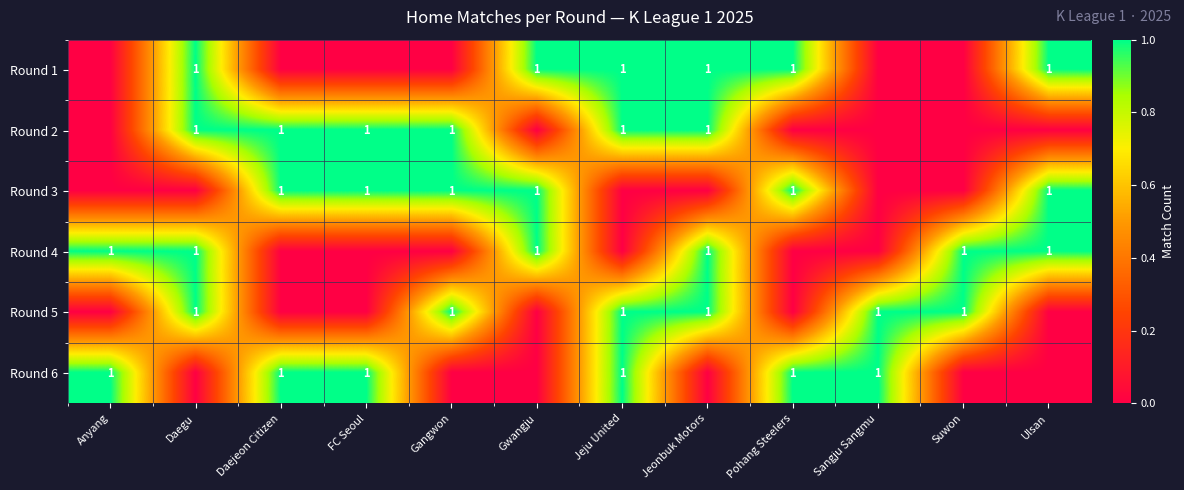

Is it true that Round 5 equals 1 at Gangwon?

True